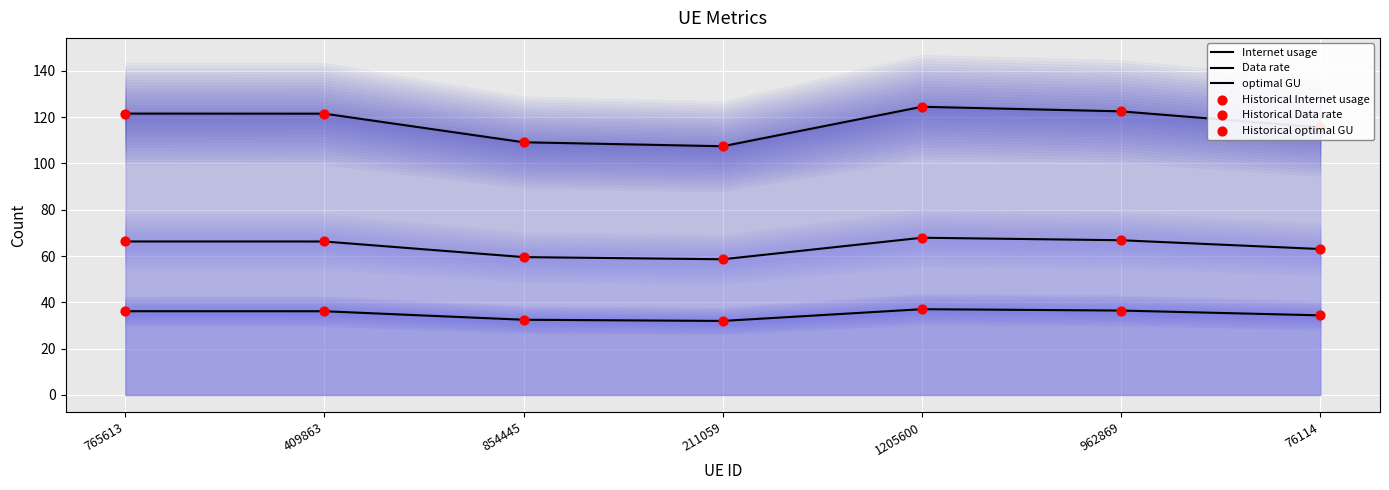

Is the value of Historical optimal GU at 1205600 greater than the value of Data rate at 211059?

Yes